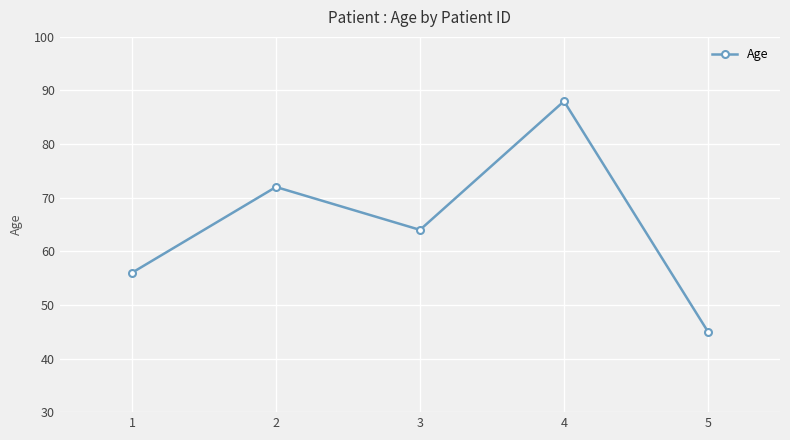

Rank the categories by value from highest to lowest.

4, 2, 3, 1, 5